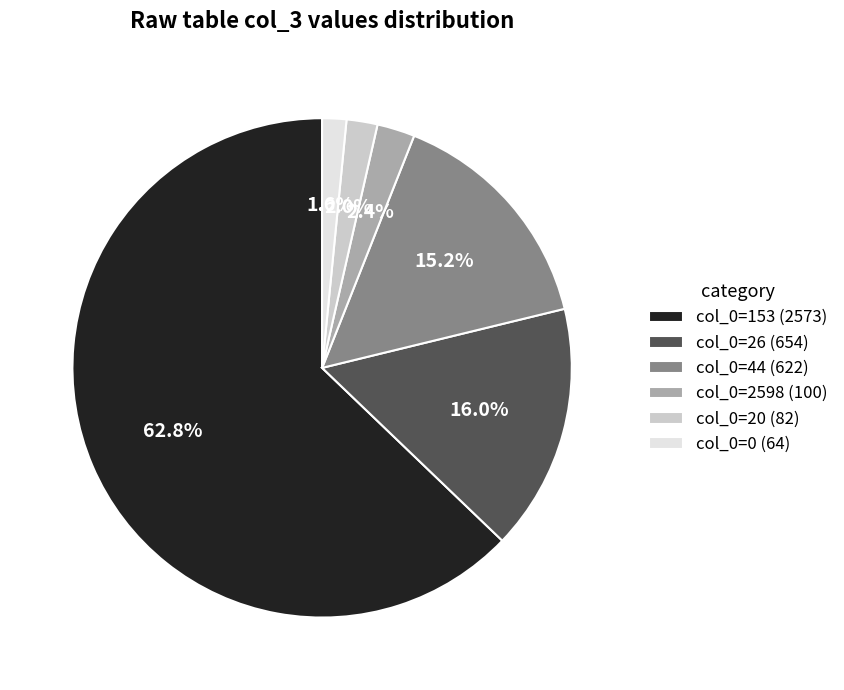

Do col_0=26 (654) and col_0=44 (622) together represent more than half of the pie?

No